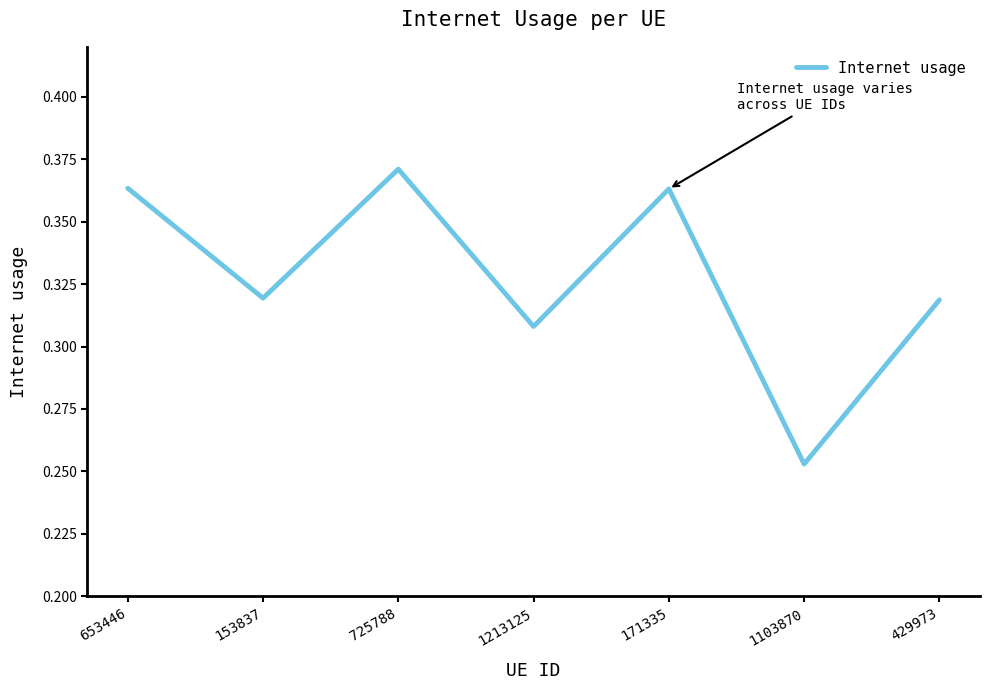

At which category does the chart reach its peak across all series?

725788